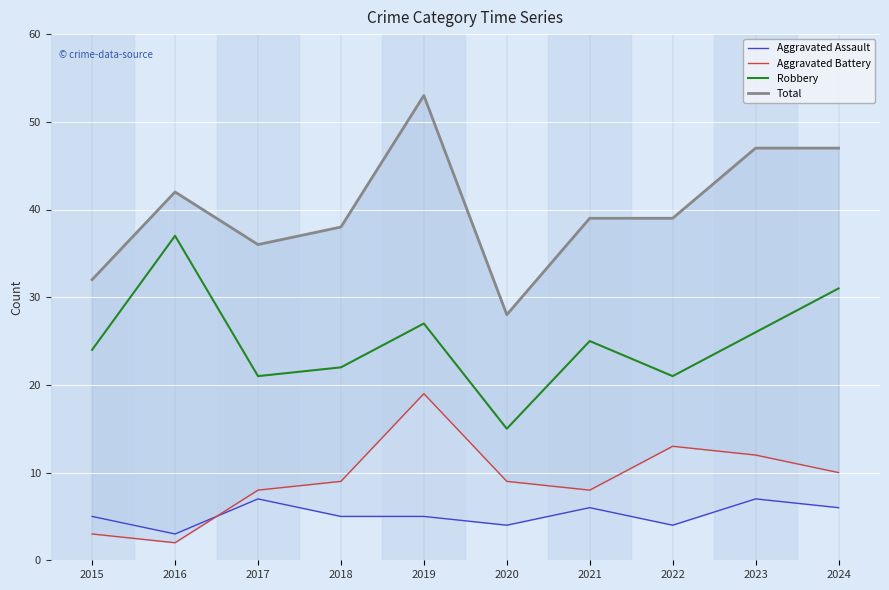

At how many categories does at least one series exceed 39?

4